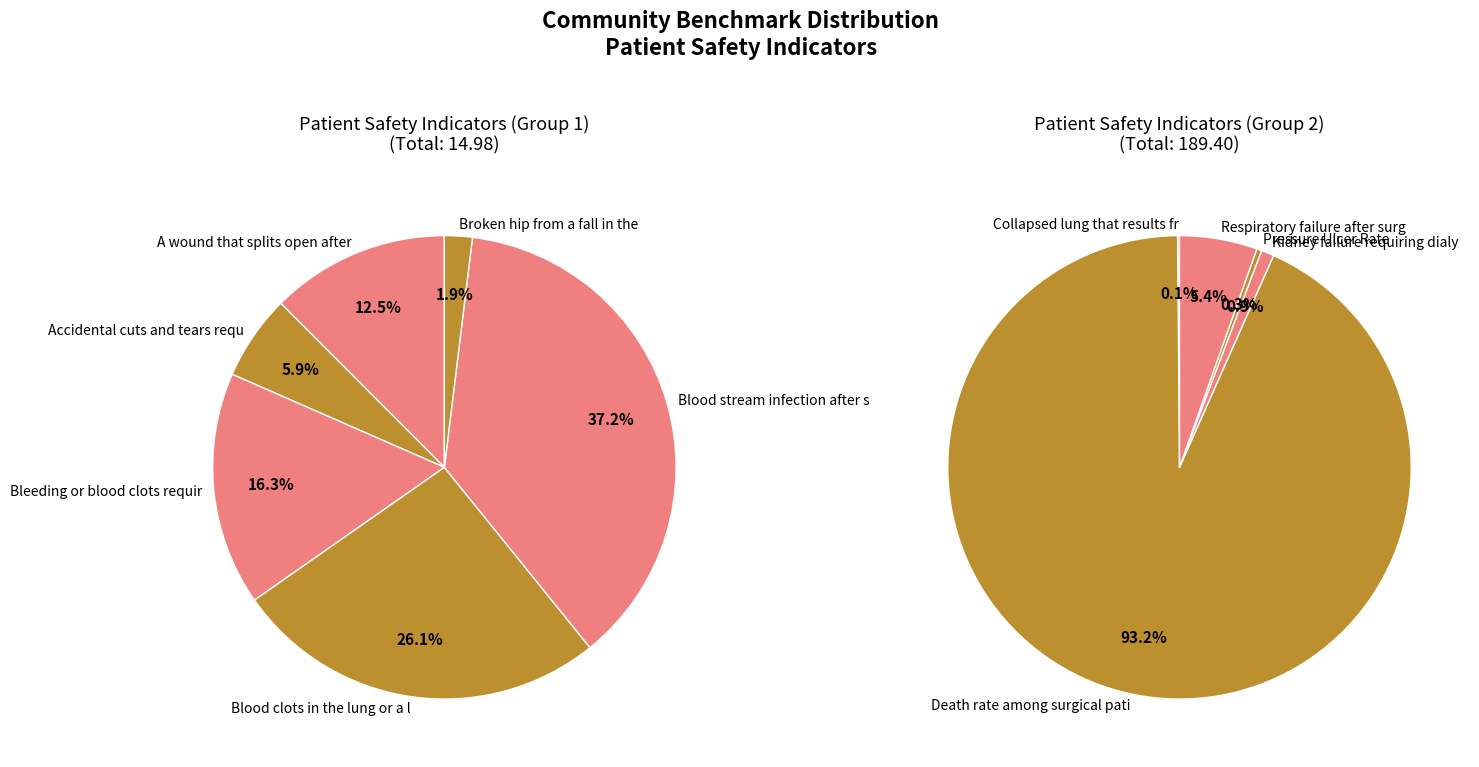

What is the largest slice in the pie chart?

Death rate among surgical patients with complications